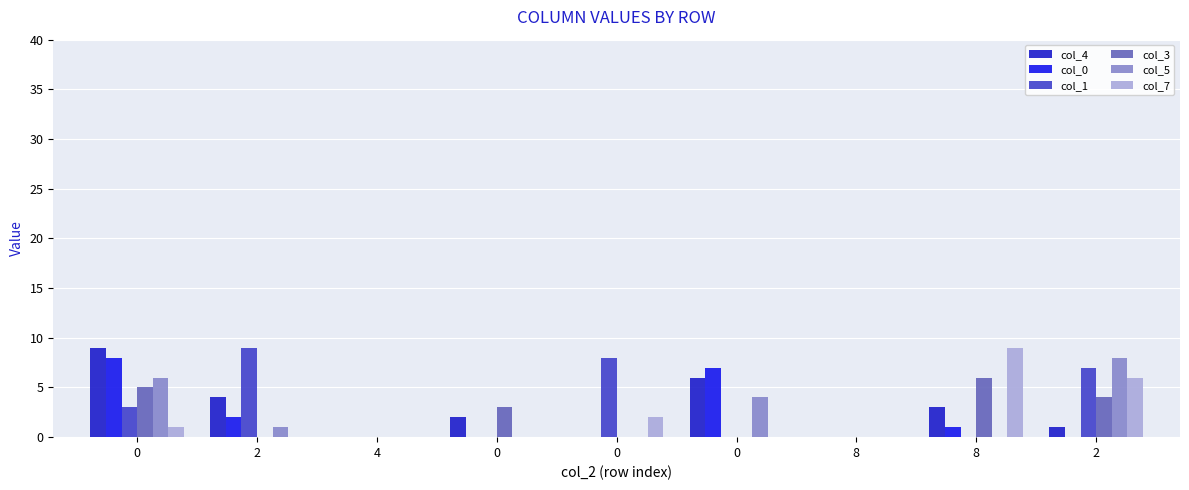

Are the bars grouped side by side (vs. stacked)?

Yes